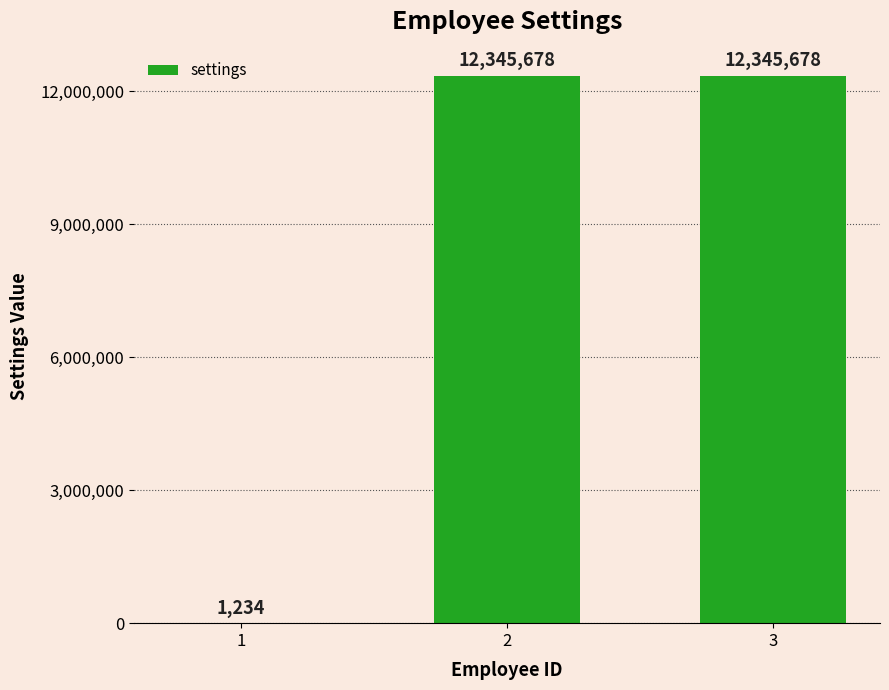

Reading left to right, extract all data points from this chart.

1234	12345678	12345678